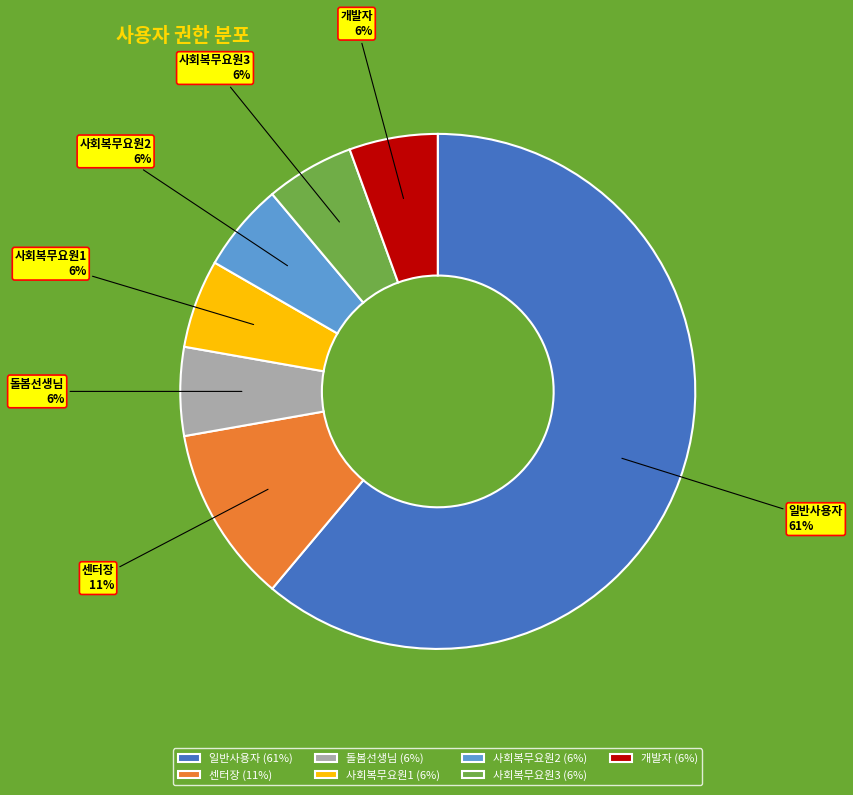

Combined, do 돌봄선생님 and 사회복무요원1 account for over 50%?

No